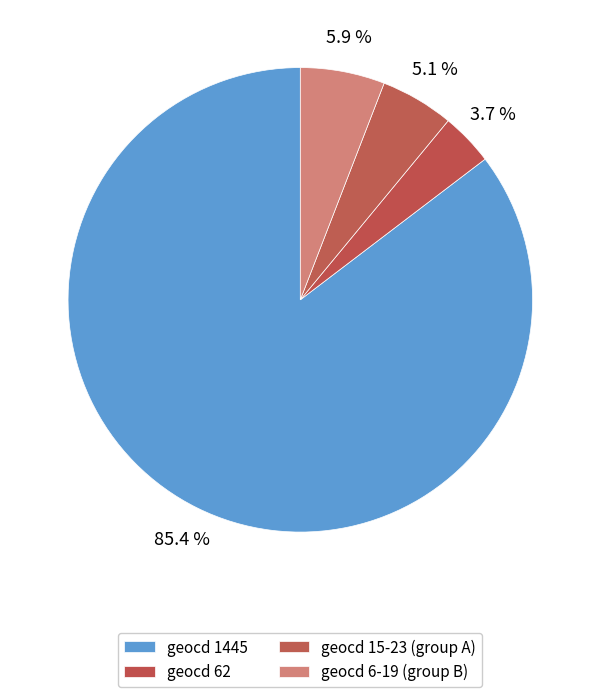

Does any single category account for the majority?

Yes